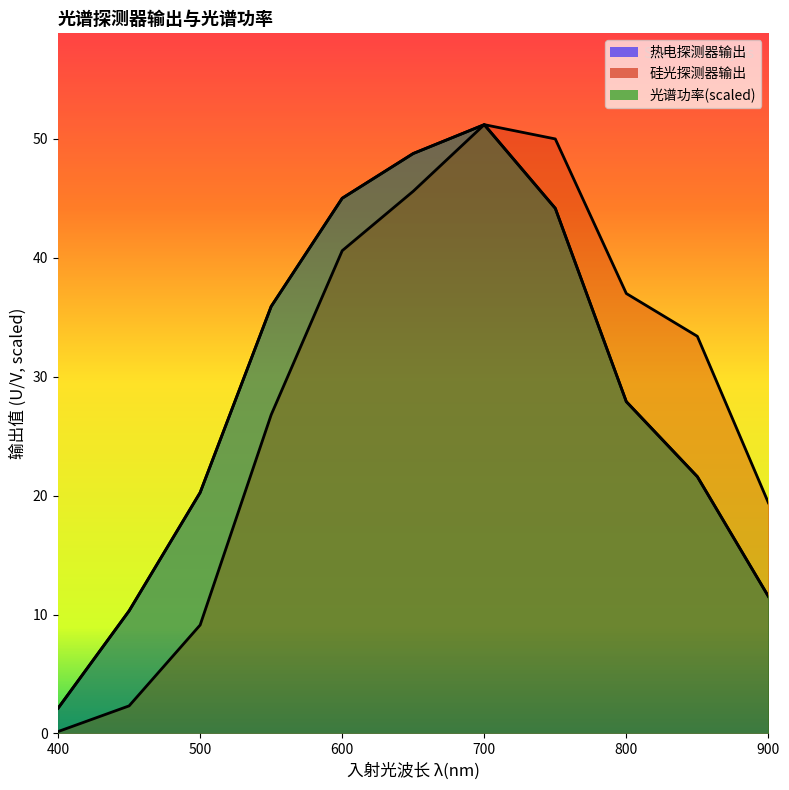

Between 800 and 900, which series saw the biggest shift?

硅光探测器输出